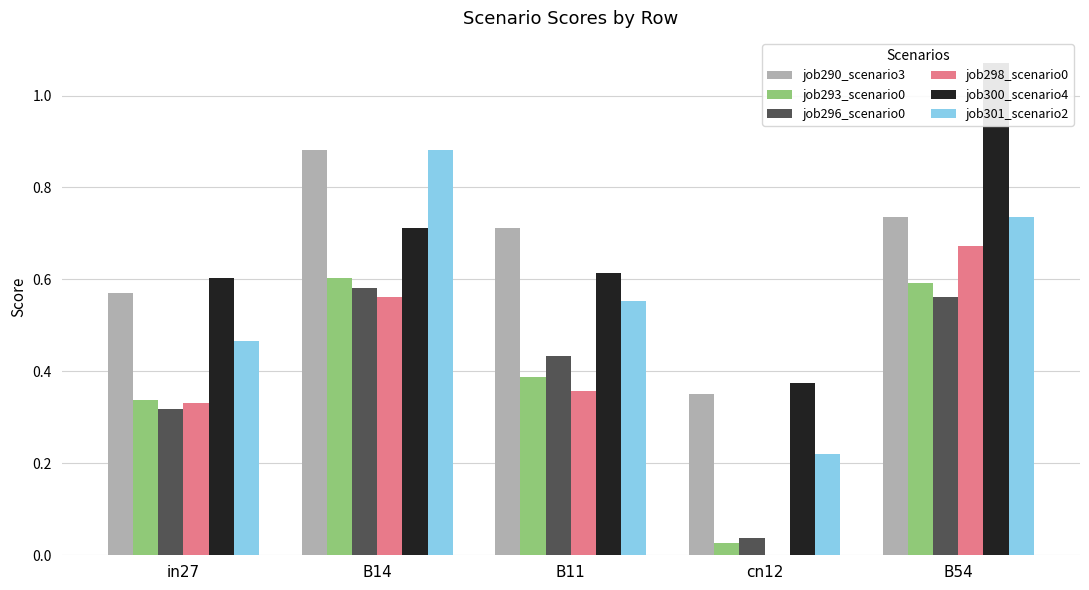

What position from the right is B54?

1